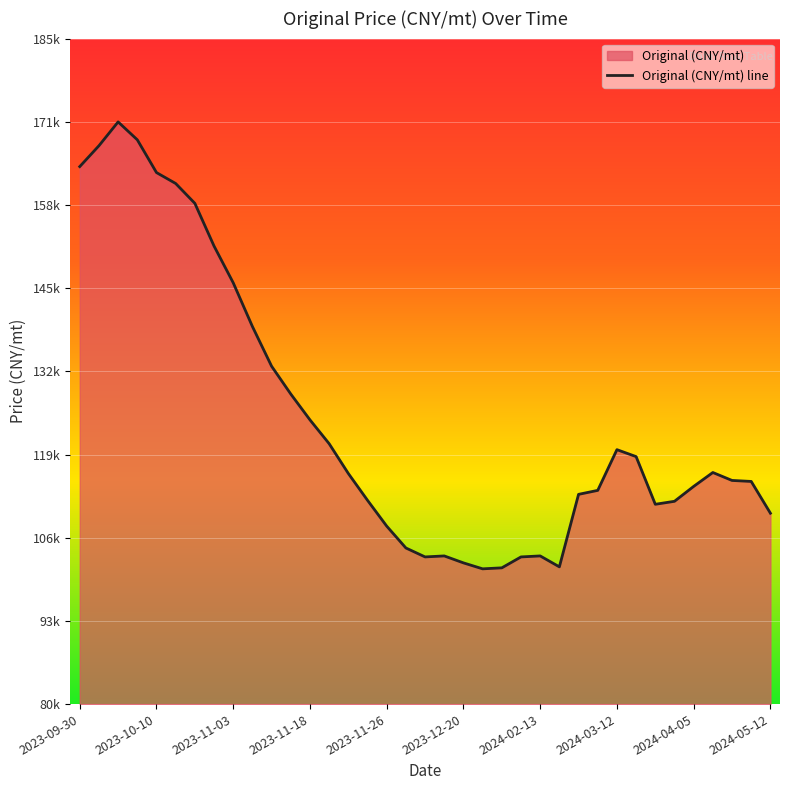

What is the maximum value shown in the chart?

171851.8